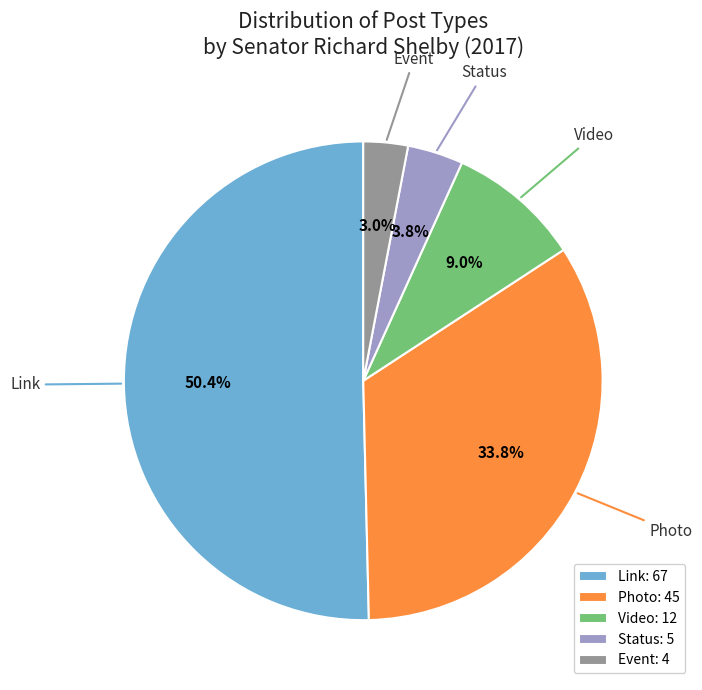

Is there any slice that represents more than half of the pie?

Yes